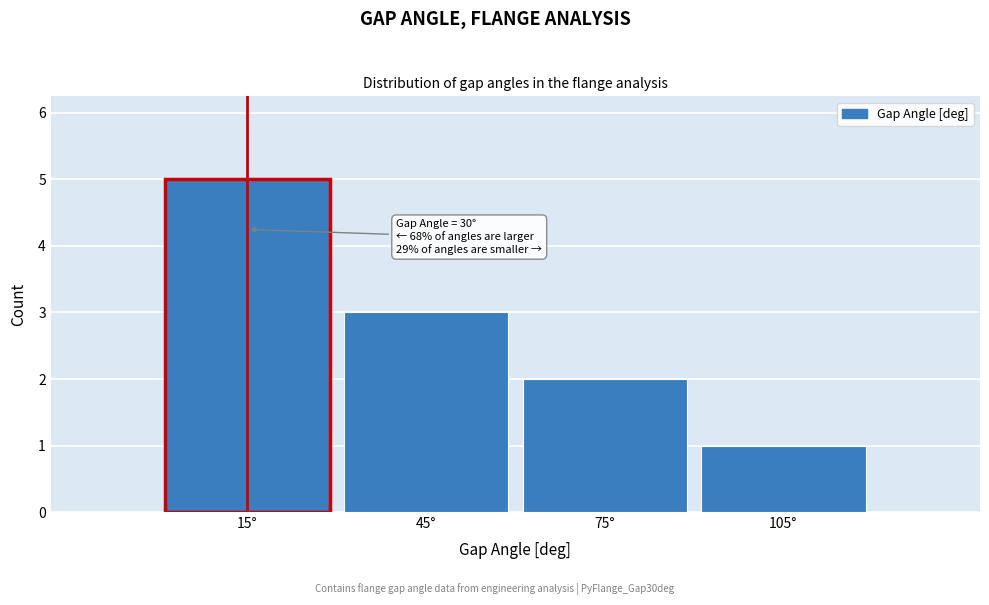

Reading left to right, extract all data points from this chart.

5	3	2	1